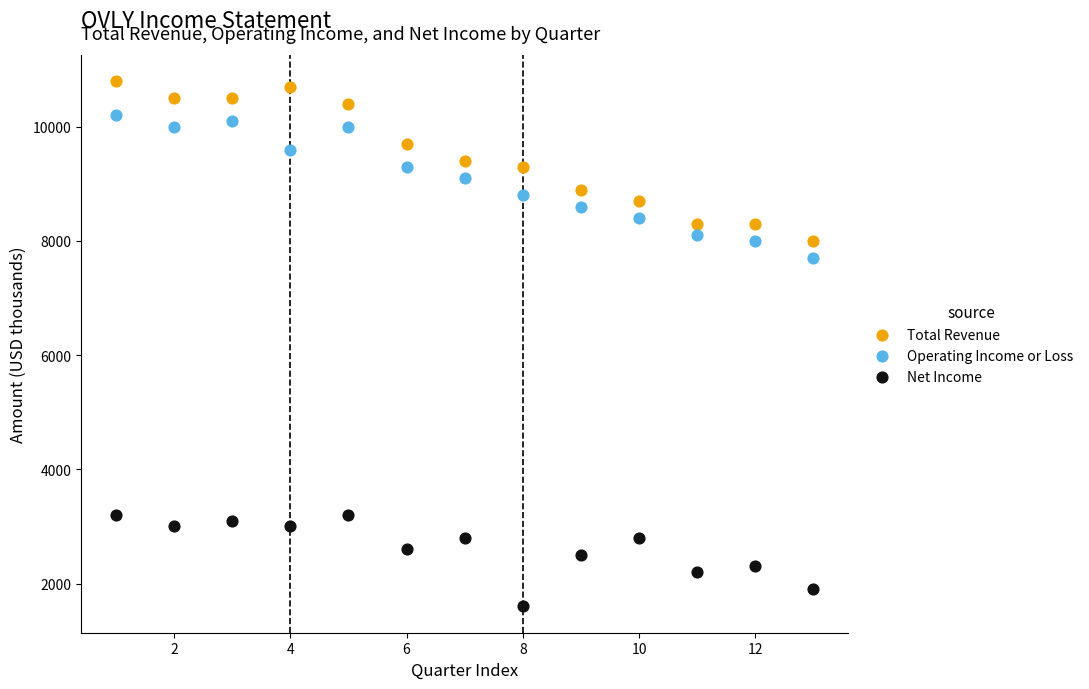

Which series contains the highest Y value?

Total Revenue